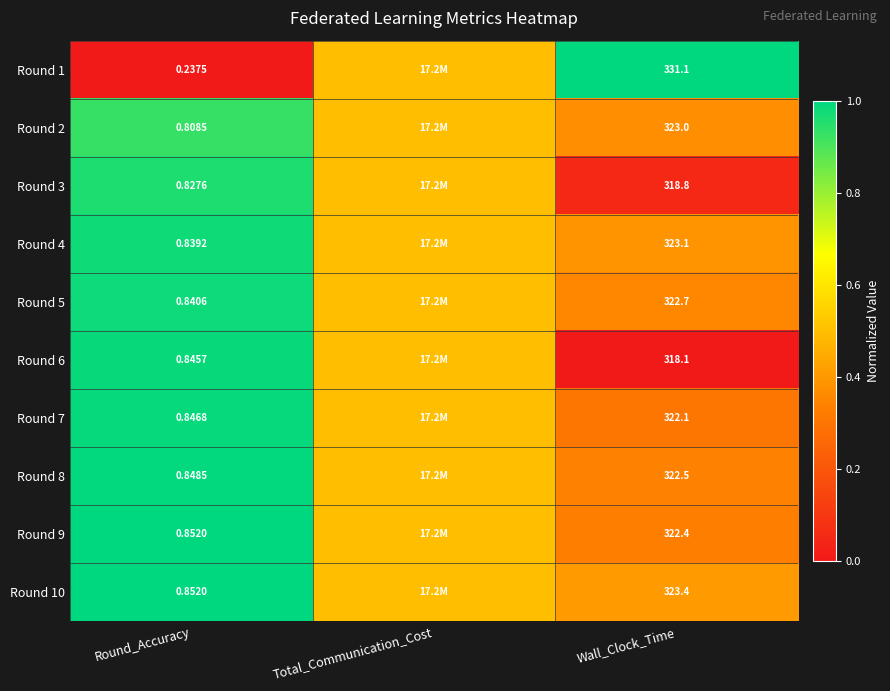

What is the average value of the Round 9 series?

0.6